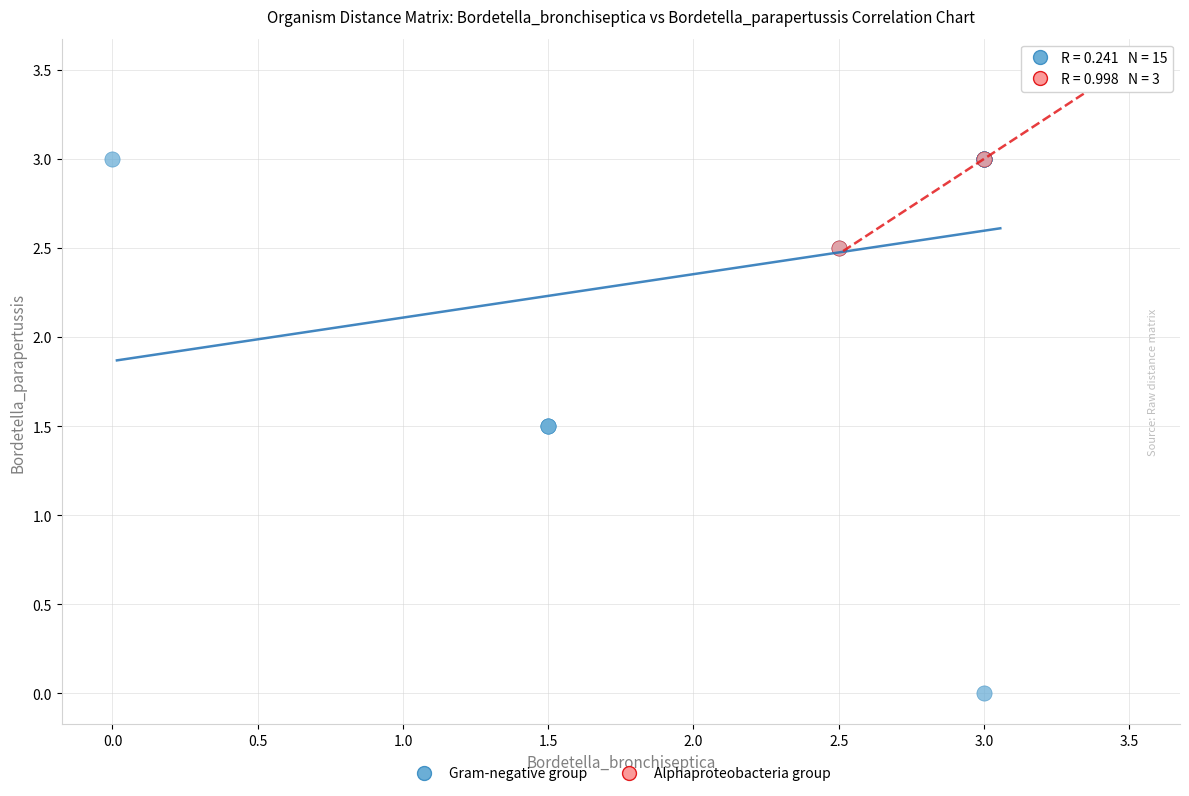

Which series has the widest spread of Y values?

Gram-negative group